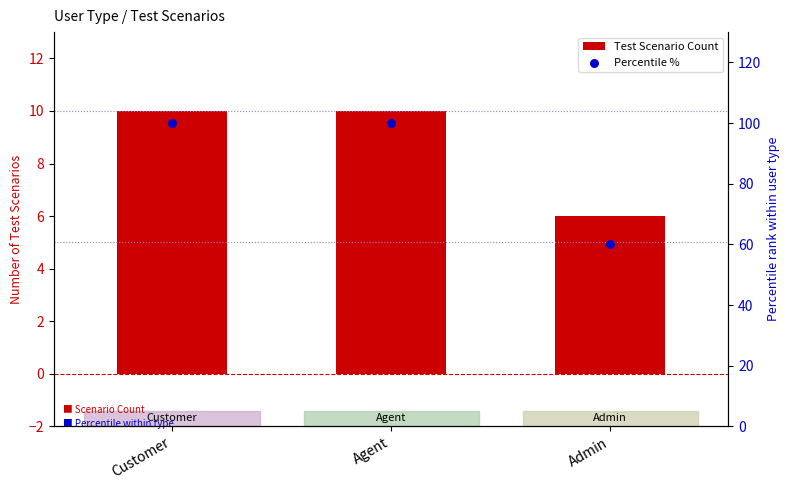

Which series contains the lowest Y value?

Test Scenario Count